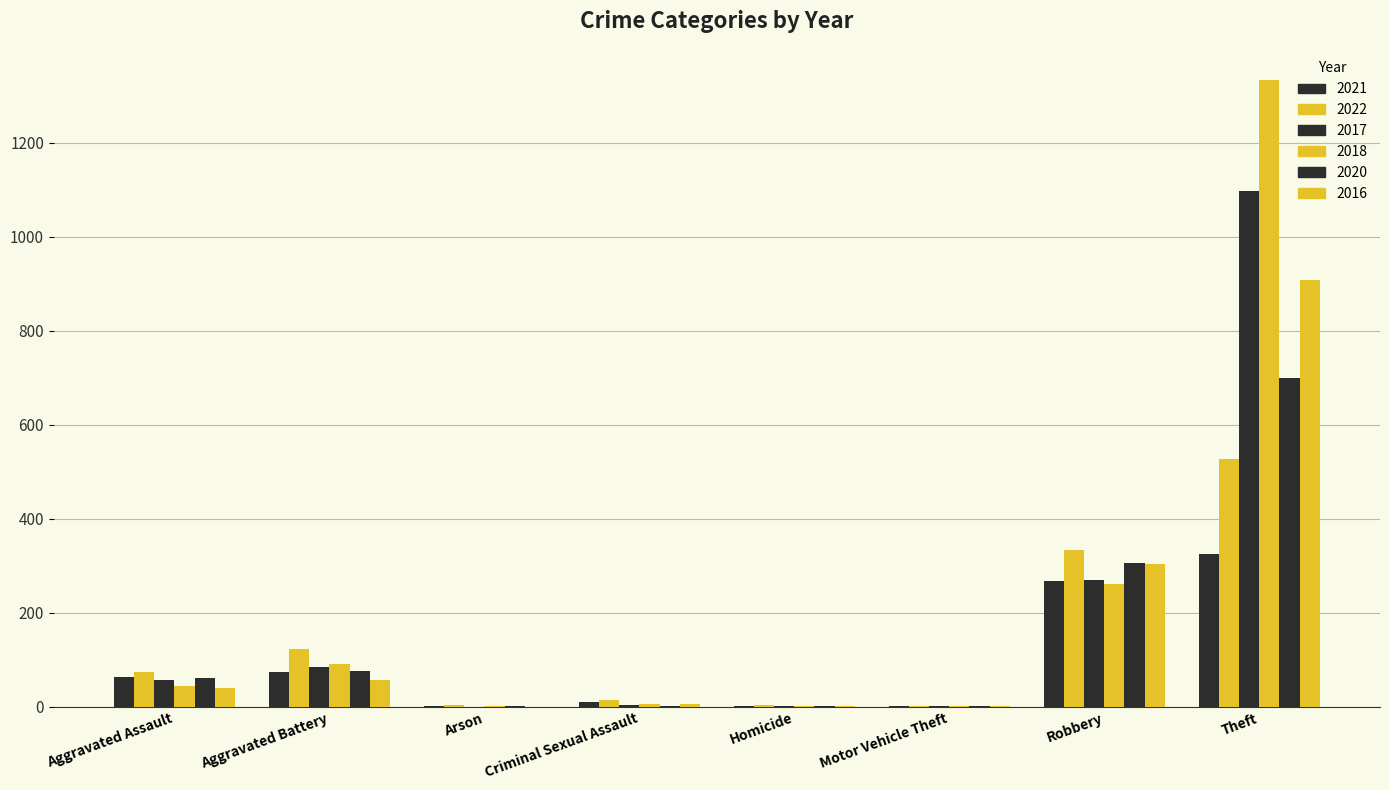

Where is 2022 nearest to the value 265?

Robbery